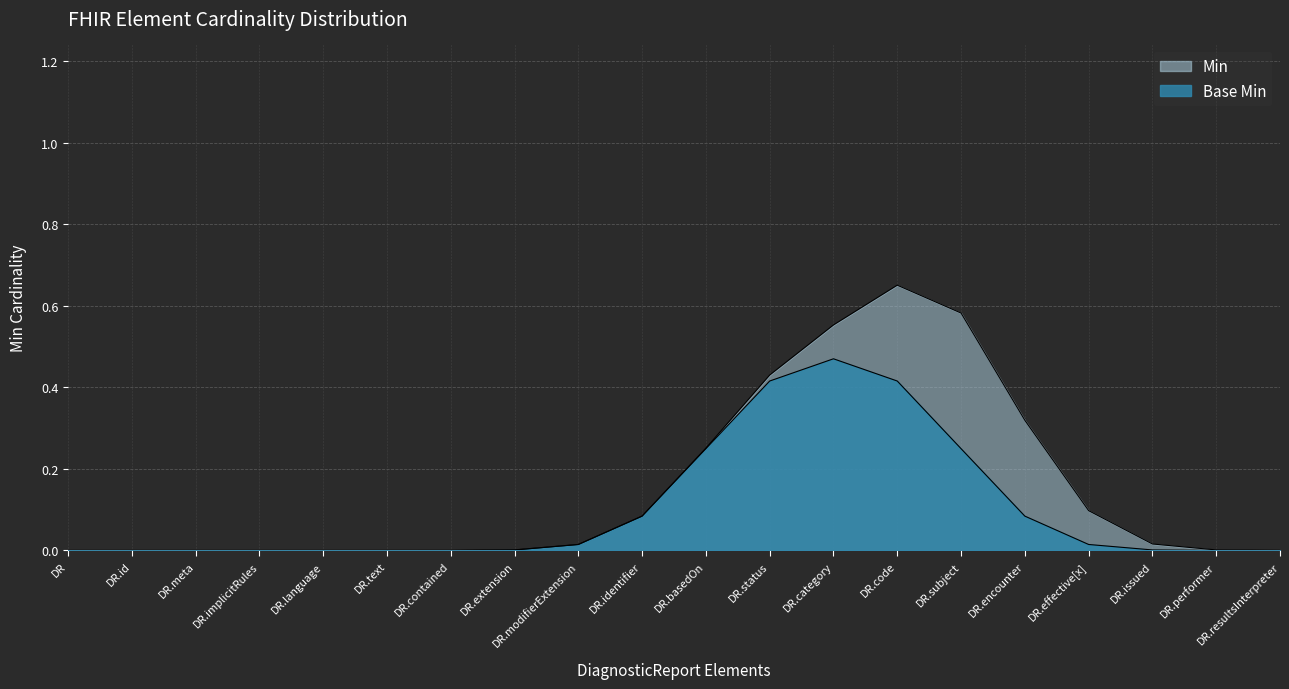

What is the label of the 13th point from the left?

DiagnosticReport.category